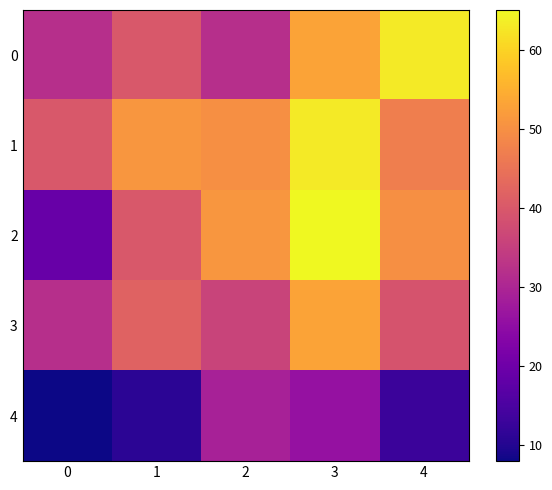

Which series has the largest range (max minus min)?

2